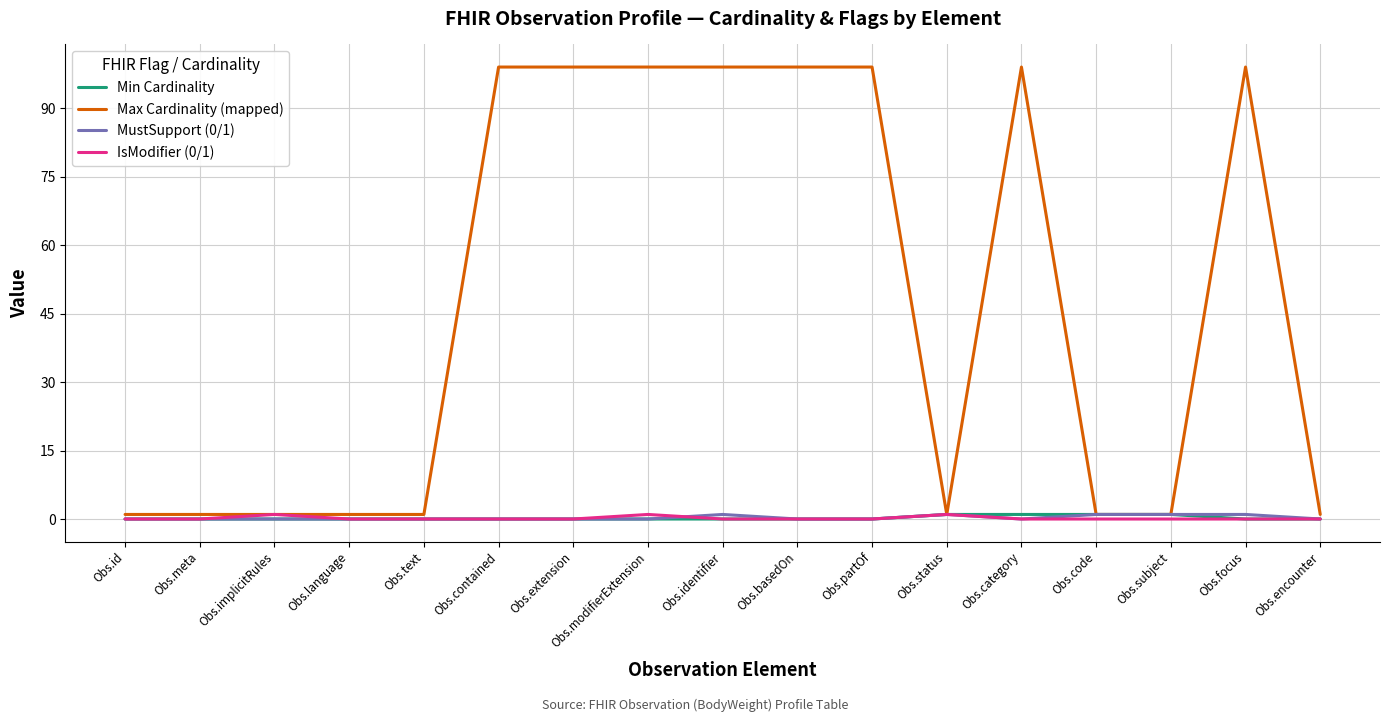

Reading right to left, extract all data points from this chart.

Min Cardinality: Obs.encounter=0	Obs.focus=0	Obs.subject=1	Obs.code=1	Obs.category=1	Obs.status=1	Obs.partOf=0	Obs.basedOn=0	Obs.identifier=0	Obs.modifierExtension=0	Obs.extension=0	Obs.contained=0	Obs.text=0	Obs.language=0	Obs.implicitRules=0	Obs.meta=0	Obs.id=0
Max Cardinality (mapped): Obs.encounter=1	Obs.focus=99	Obs.subject=1	Obs.code=1	Obs.category=99	Obs.status=1	Obs.partOf=99	Obs.basedOn=99	Obs.identifier=99	Obs.modifierExtension=99	Obs.extension=99	Obs.contained=99	Obs.text=1	Obs.language=1	Obs.implicitRules=1	Obs.meta=1	Obs.id=1
MustSupport (0/1): Obs.encounter=0	Obs.focus=1	Obs.subject=1	Obs.code=1	Obs.category=0	Obs.status=1	Obs.partOf=0	Obs.basedOn=0	Obs.identifier=1	Obs.modifierExtension=0	Obs.extension=0	Obs.contained=0	Obs.text=0	Obs.language=0	Obs.implicitRules=0	Obs.meta=0	Obs.id=0
IsModifier (0/1): Obs.encounter=0	Obs.focus=0	Obs.subject=0	Obs.code=0	Obs.category=0	Obs.status=1	Obs.partOf=0	Obs.basedOn=0	Obs.identifier=0	Obs.modifierExtension=1	Obs.extension=0	Obs.contained=0	Obs.text=0	Obs.language=0	Obs.implicitRules=1	Obs.meta=0	Obs.id=0